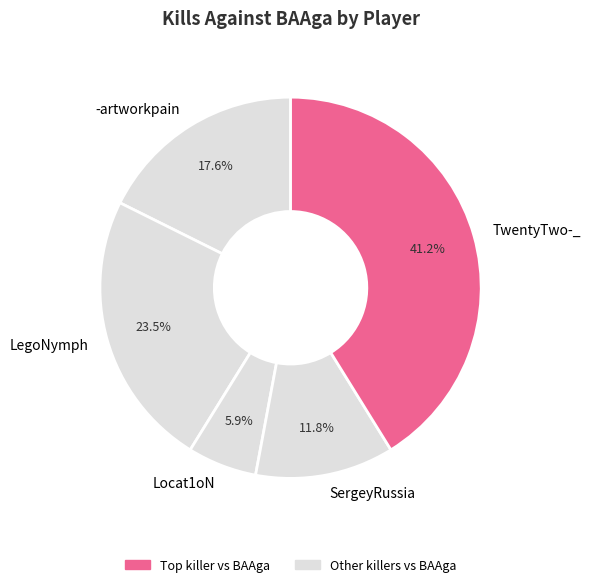

Which slice is the smallest?

Locat1oN